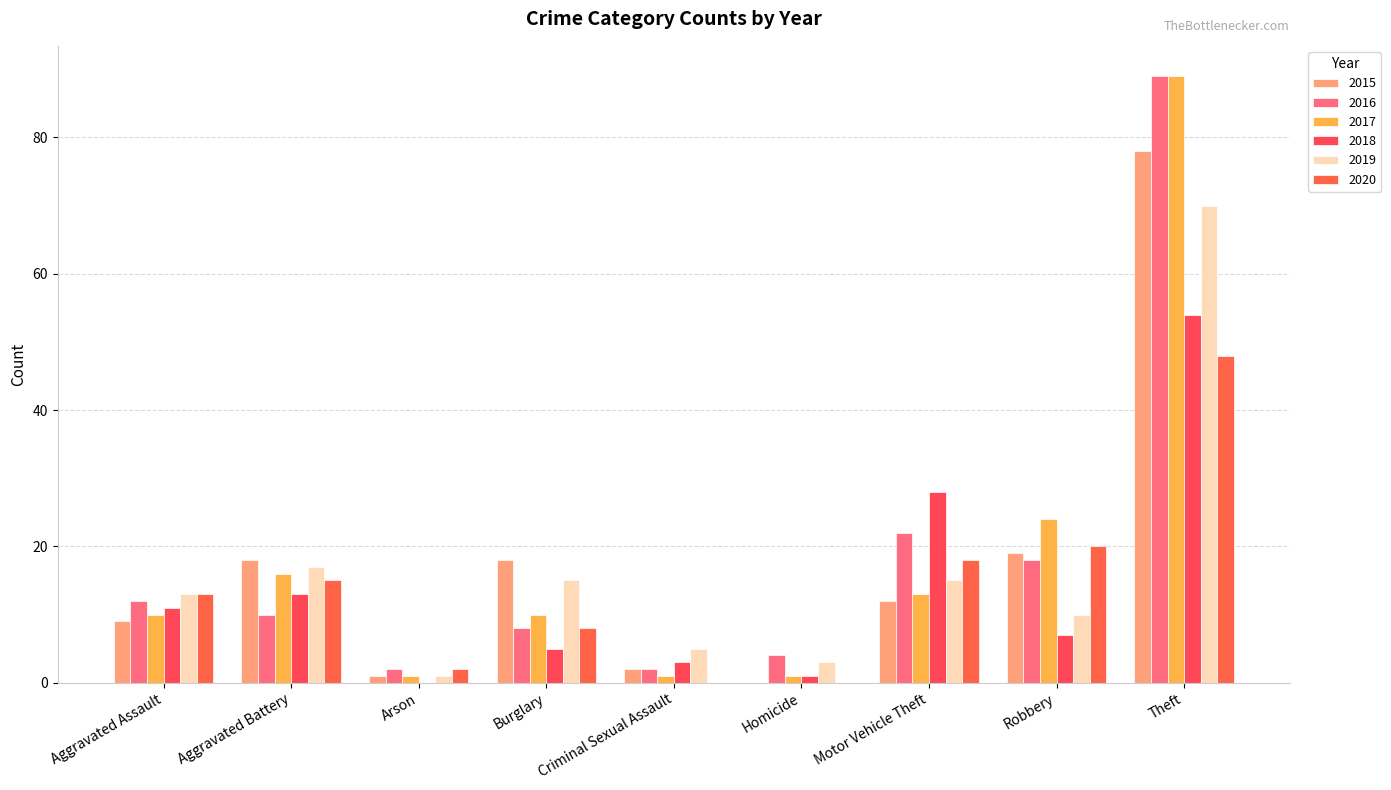

What is the value of the 2017 bar at the 6th from the left?

1